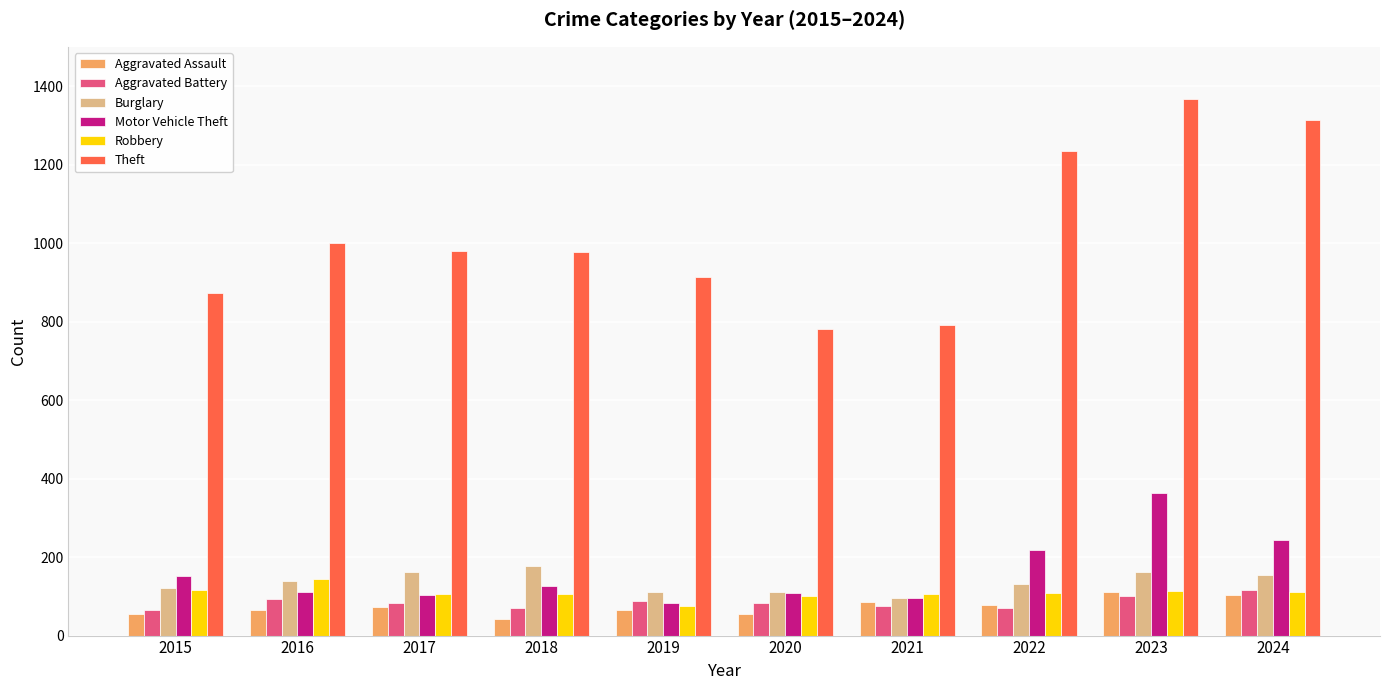

Which series has the largest total across all categories?

Theft